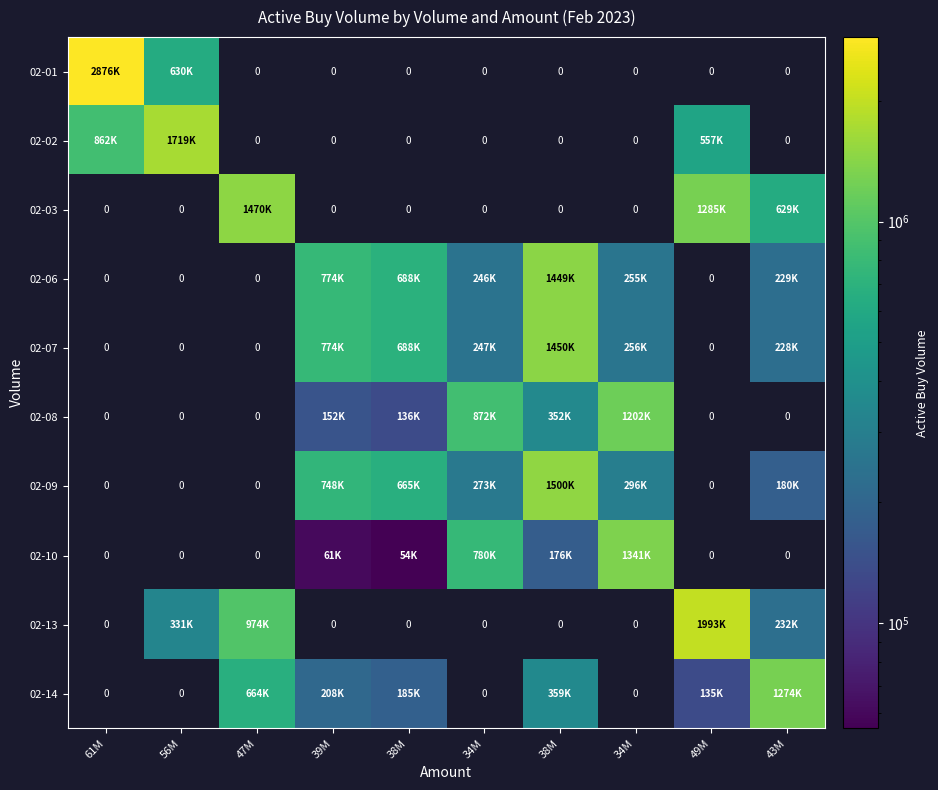

Count the number of categories in the chart.

10